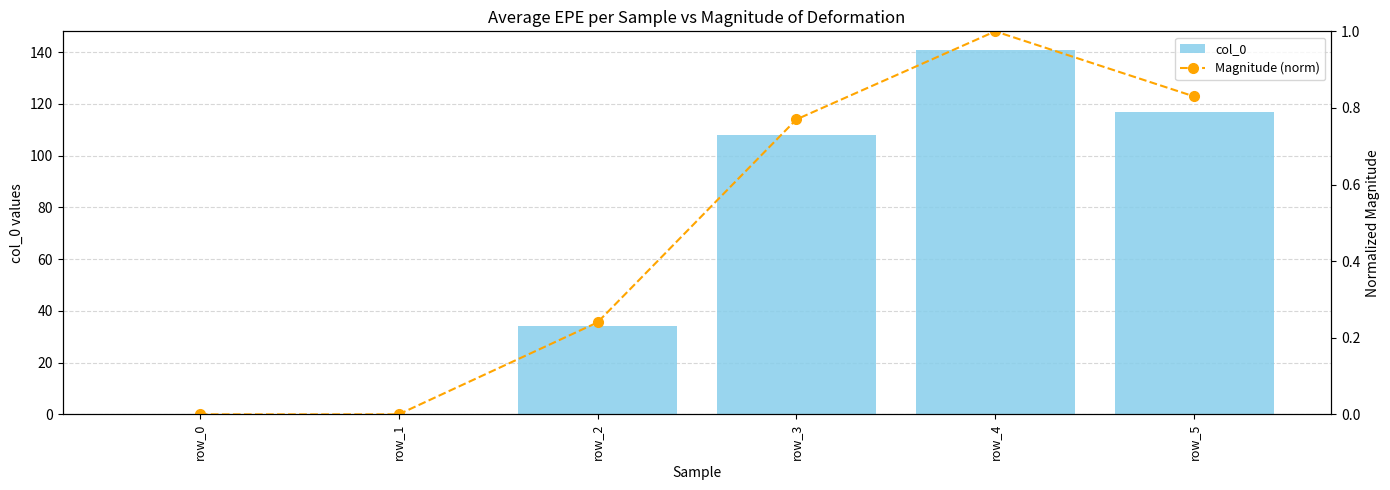

What are all the series names shown in the legend?

col_0, Magnitude (norm)